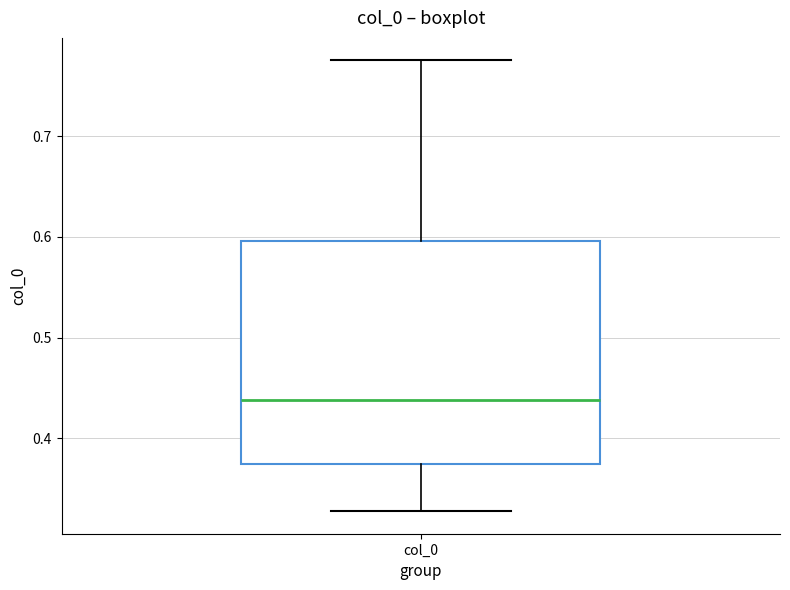

Transcribe this box plot: give where the median line is, the range the box spans, and where the two whiskers end, as read against the y-axis. The values are not printed on the chart, so give them approximately, as read against the axis.

median 0.44, box 0.37 to 0.60, whiskers 0.33 to 0.78